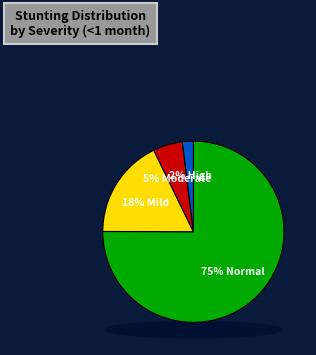

Does High (HAZ-score between < -3) account for over 50% of the chart?

No